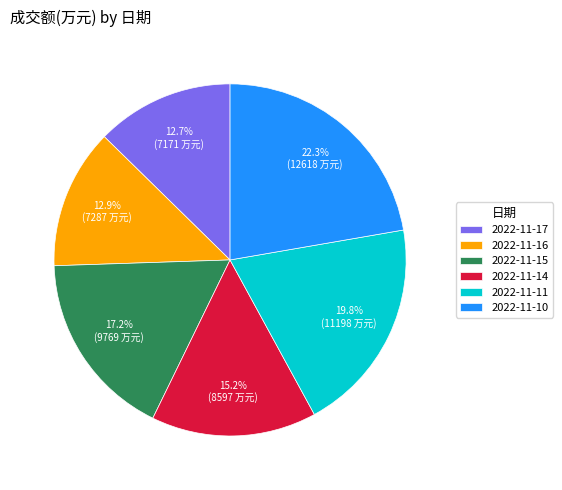

How many segments does this pie chart have?

6